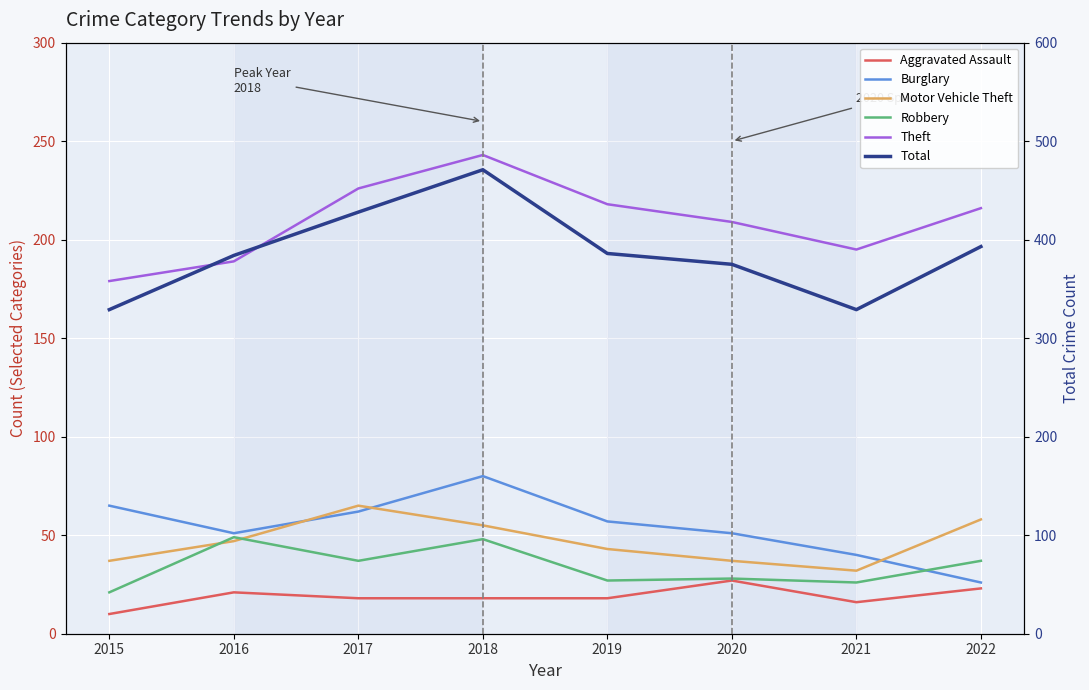

At how many categories does at least one series exceed 439?

1